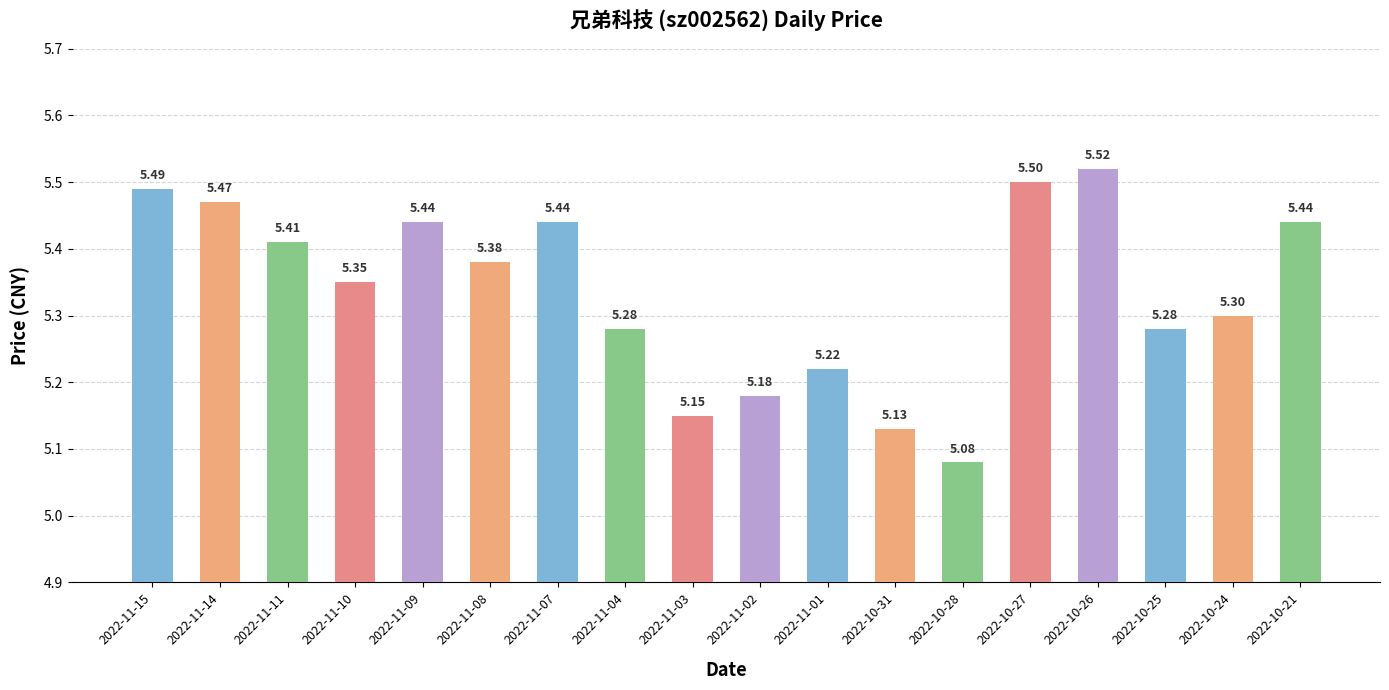

What is the sum of all values?

96.1